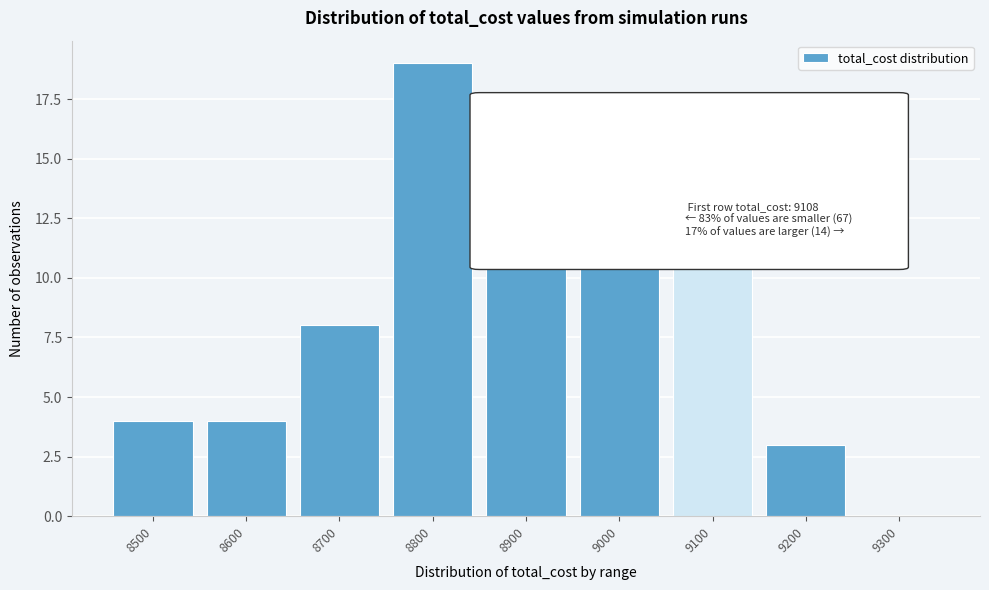

Reading left to right, what are all the values shown in this chart?

8500=4	8600=4	8700=8	8800=19	8900=17	9000=14	9100=12	9200=3	9300=0